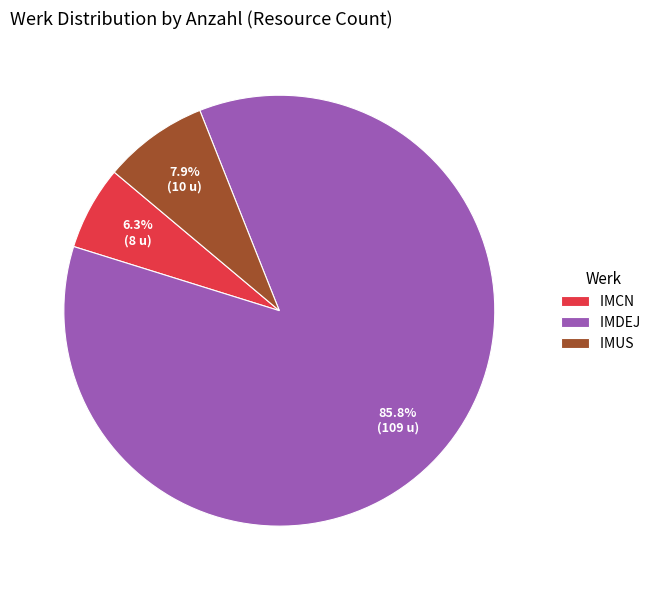

To the nearest percent, what is the average slice percentage?

33%